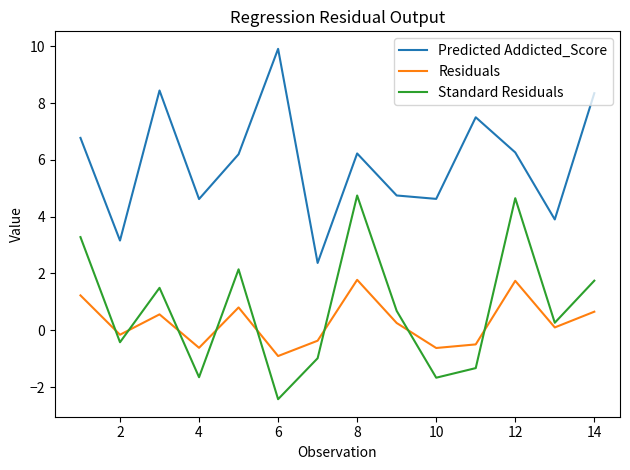

True or false: Standard Residuals and Residuals intersect in this chart.

True